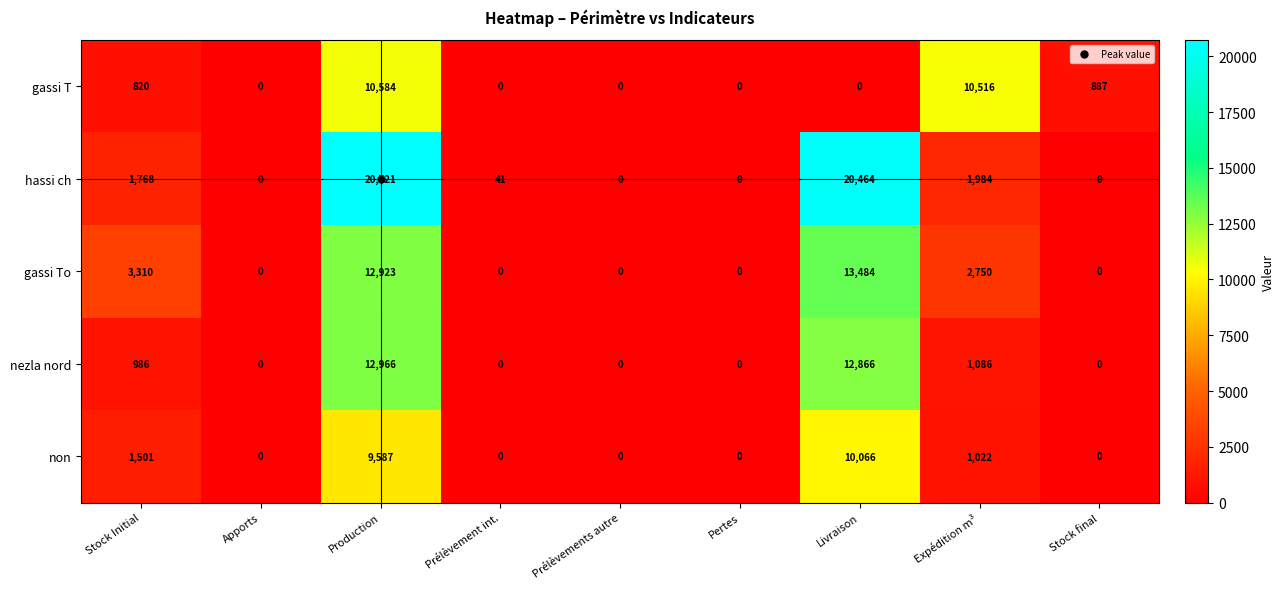

Which series has the largest total across all categories?

hassi ch